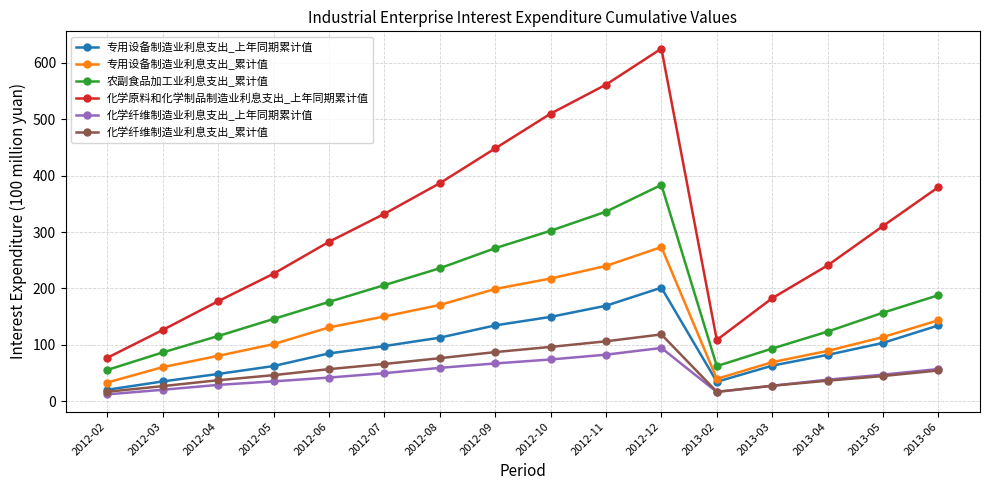

What is the average value of the 农副食品加工业利息支出_累计值 series?

183.6